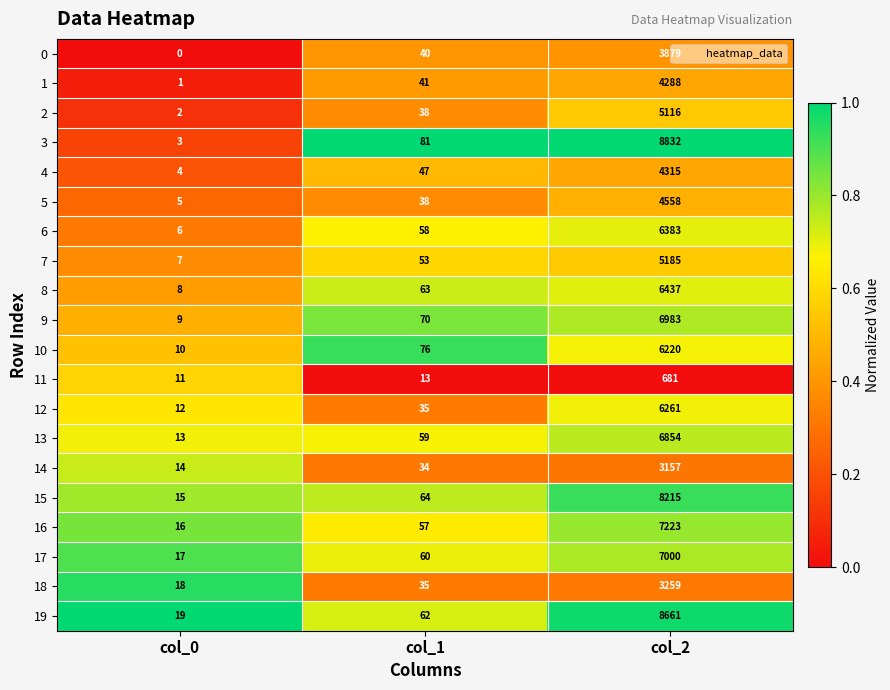

Which series changed the most between col_0 and col_2?

3